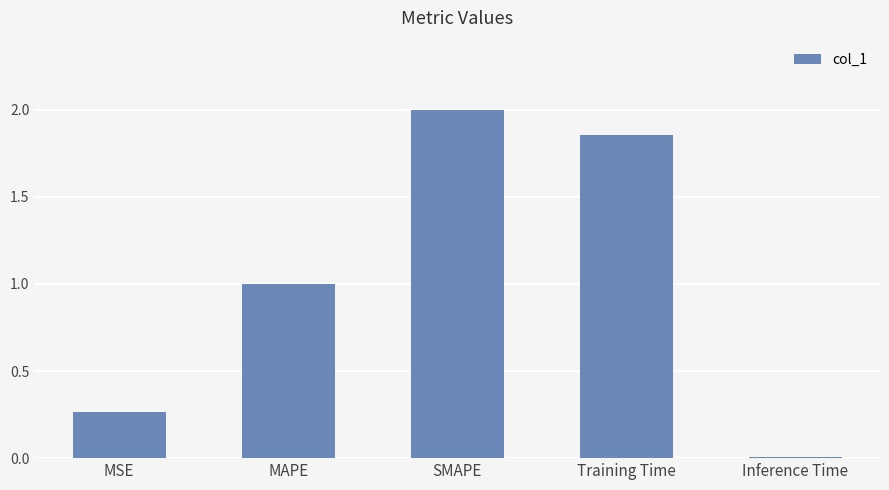

Rank the categories by value from highest to lowest.

SMAPE, Training Time, MAPE, MSE, Inference Time